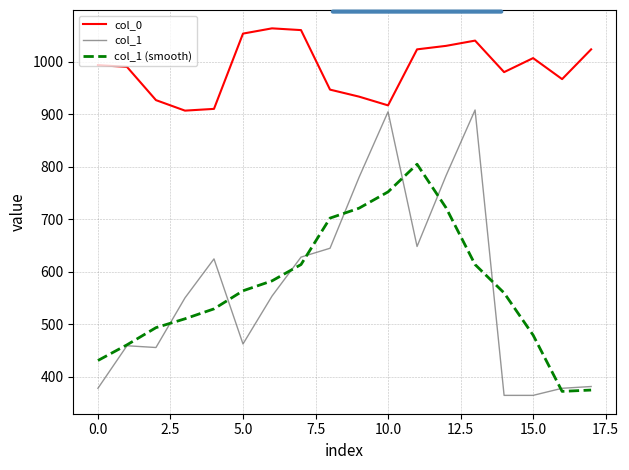

What is the highest value of the col_1 (smooth) series?

804.6